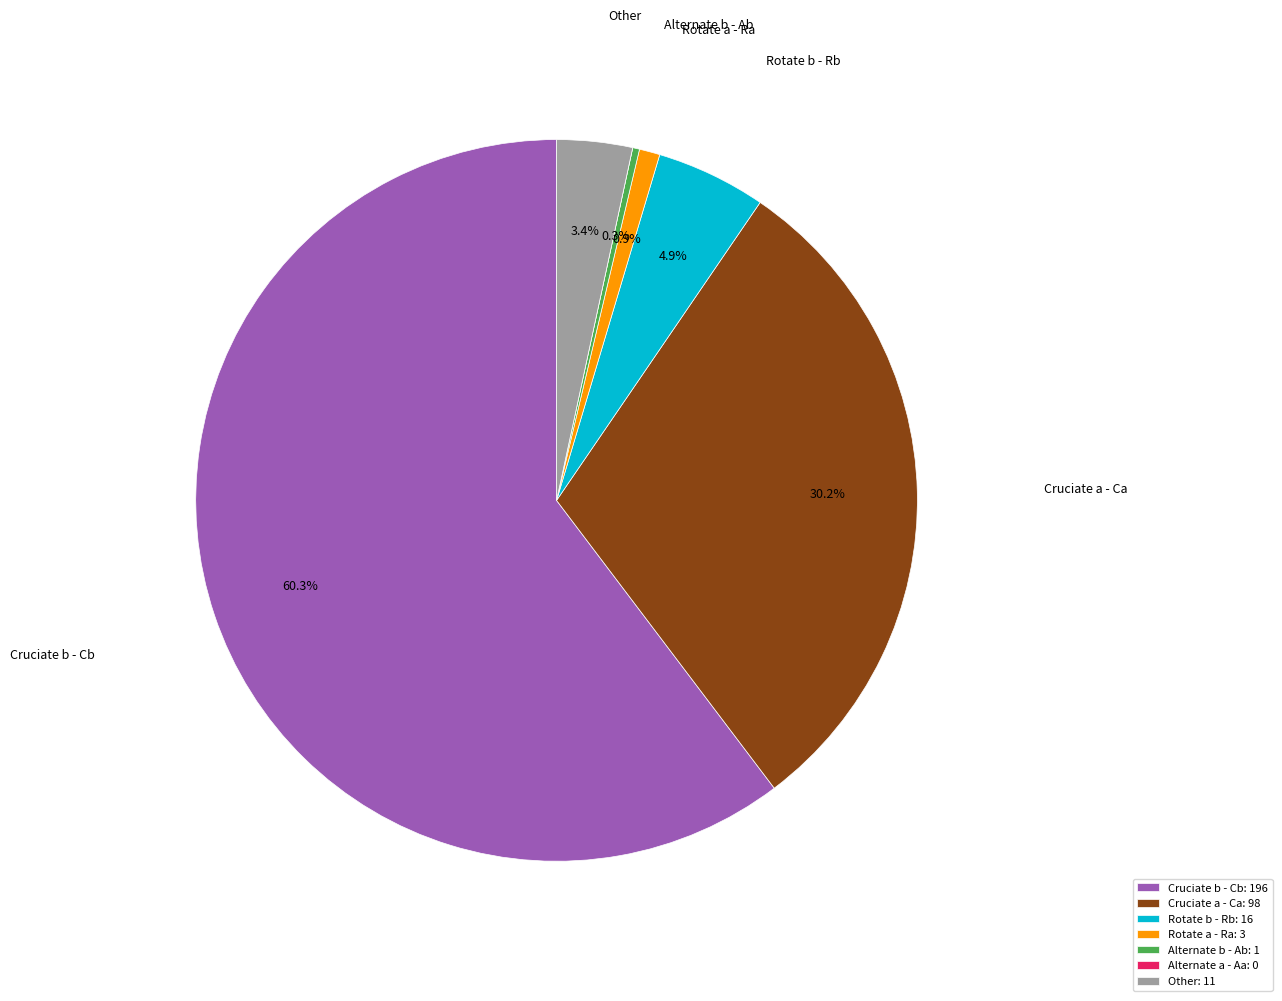

Is Alternate b - Ab the majority of the pie?

No